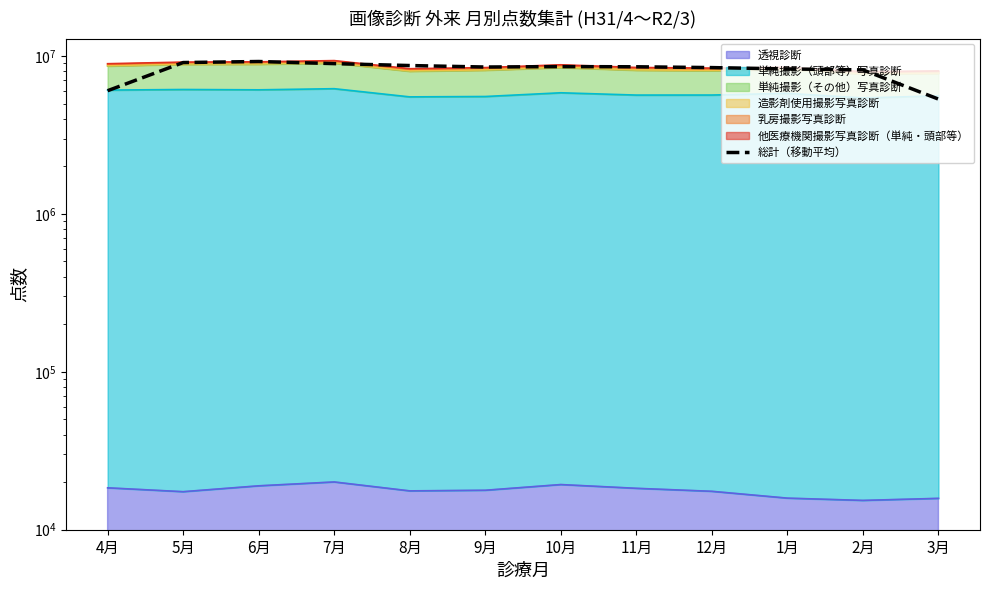

At which label is the value closest to 7277784?

2月